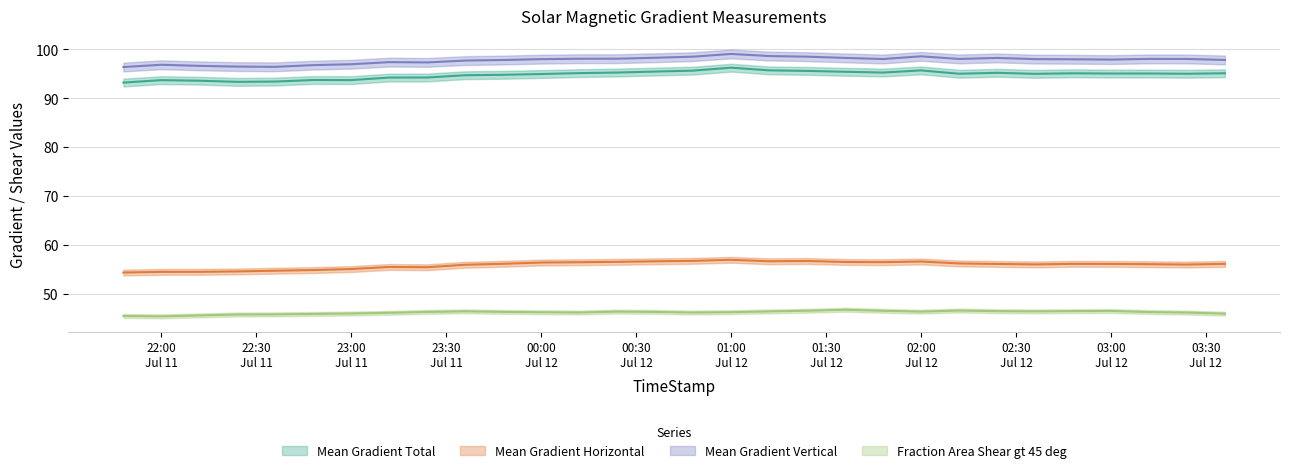

True or false: Fraction Area Shear gt 45 deg and Mean Gradient Horizontal cross at least once.

False